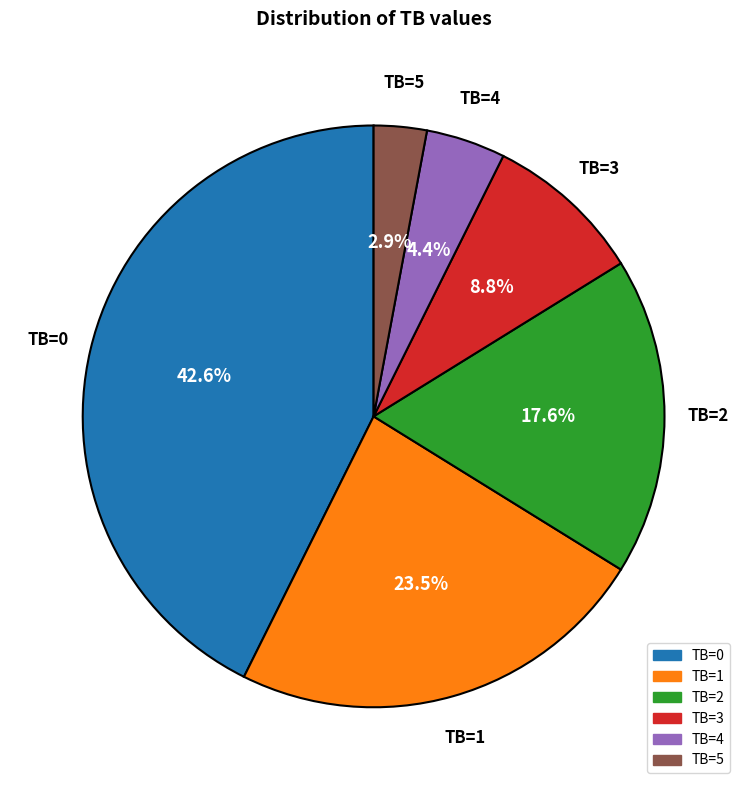

Count the number of slices in the pie.

6